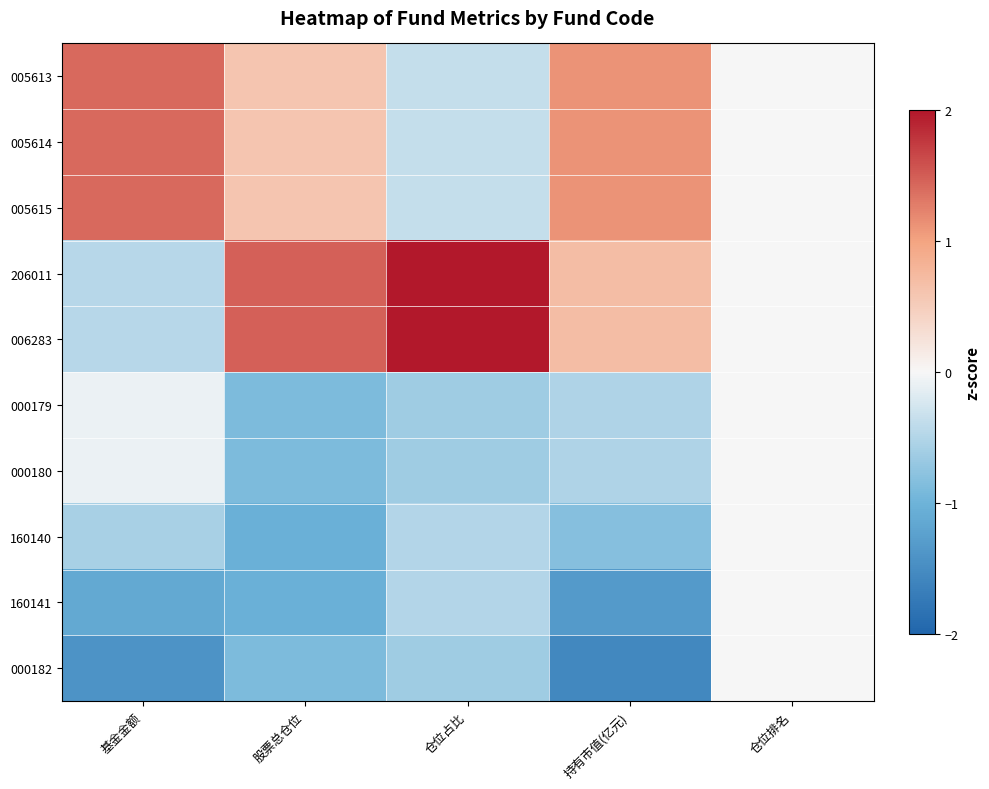

Reading left to right, transcribe all the data shown in this chart.

005613: 基金金额=1.4	股票总仓位=0.6	仓位占比=-0.4	持有市值(亿元)=1.1	仓位排名=0.0
005614: 基金金额=1.4	股票总仓位=0.6	仓位占比=-0.4	持有市值(亿元)=1.1	仓位排名=0.0
005615: 基金金额=1.4	股票总仓位=0.6	仓位占比=-0.4	持有市值(亿元)=1.1	仓位排名=0.0
206011: 基金金额=-0.5	股票总仓位=1.5	仓位占比=2.0	持有市值(亿元)=0.7	仓位排名=0.0
006283: 基金金额=-0.5	股票总仓位=1.5	仓位占比=2.0	持有市值(亿元)=0.7	仓位排名=0.0
000179: 基金金额=-0.1	股票总仓位=-0.9	仓位占比=-0.6	持有市值(亿元)=-0.5	仓位排名=0.0
000180: 基金金额=-0.1	股票总仓位=-0.9	仓位占比=-0.6	持有市值(亿元)=-0.5	仓位排名=0.0
160140: 基金金额=-0.6	股票总仓位=-1.0	仓位占比=-0.5	持有市值(亿元)=-0.8	仓位排名=0.0
160141: 基金金额=-1.1	股票总仓位=-1.0	仓位占比=-0.5	持有市值(亿元)=-1.3	仓位排名=0.0
000182: 基金金额=-1.4	股票总仓位=-0.9	仓位占比=-0.6	持有市值(亿元)=-1.5	仓位排名=0.0